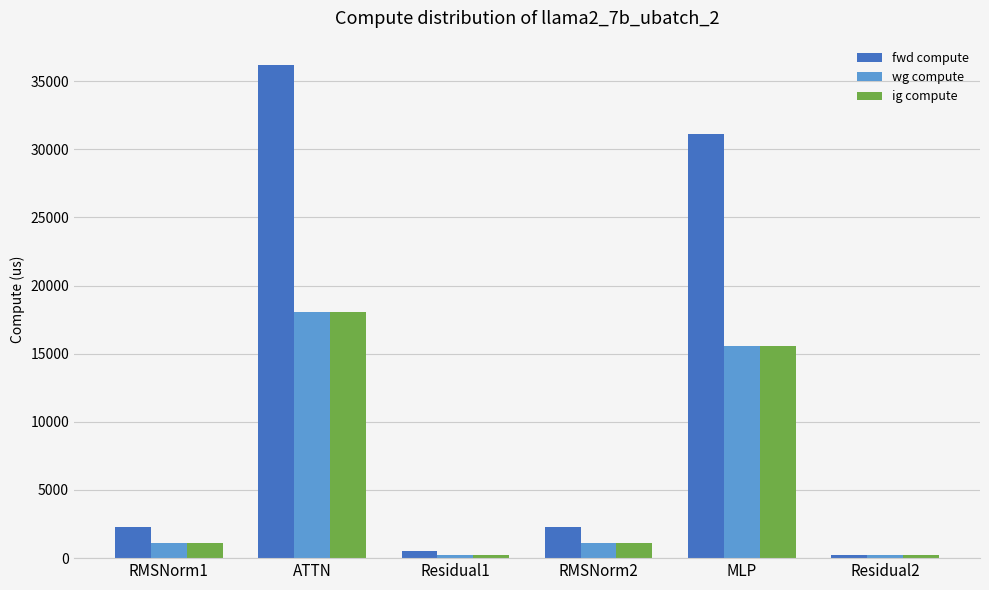

What is the minimum value for ig compute?

252.3